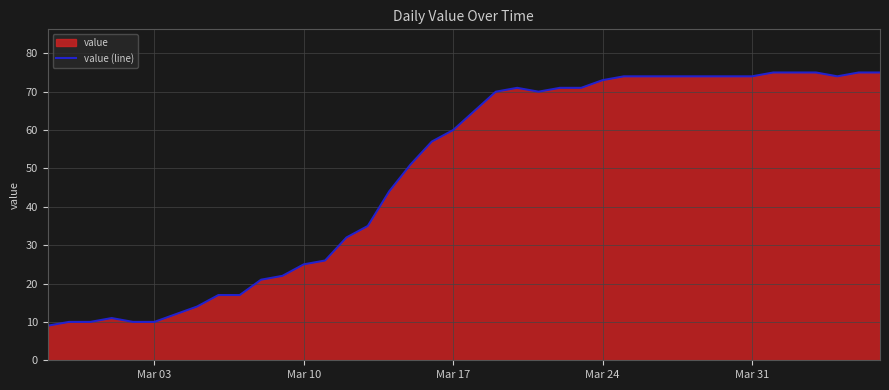

What is the difference between the maximum and minimum values?

66